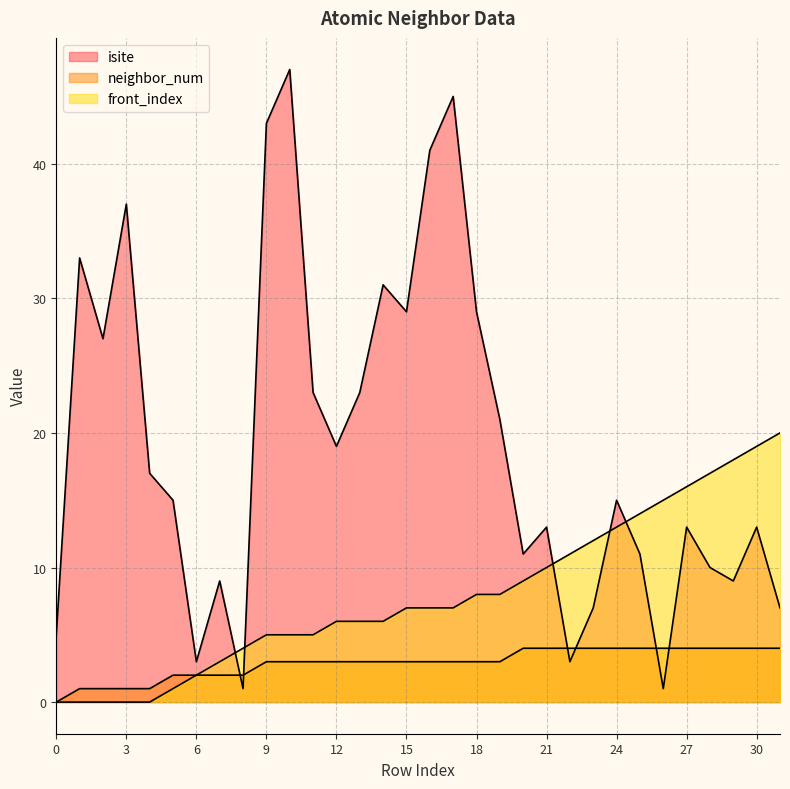

Which series has the widest spread of values?

isite